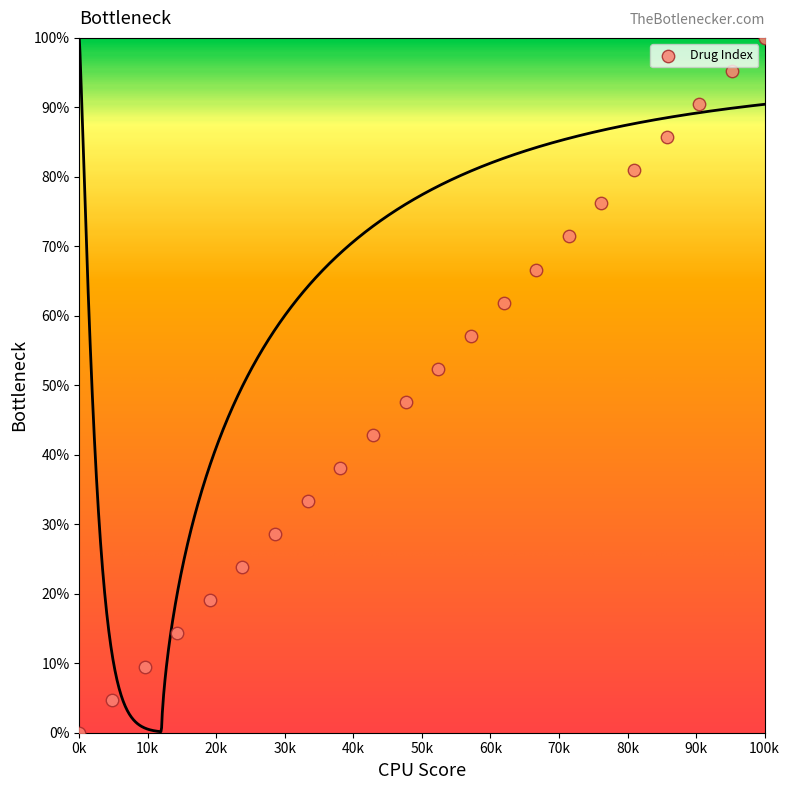

What is the range of X values (max minus min)?

100000.0